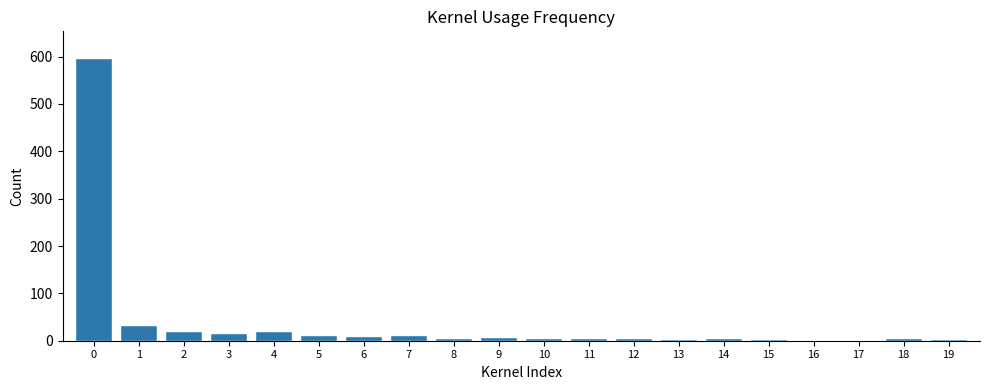

What is the ratio of the value at 3 to the value at 1?

0.5